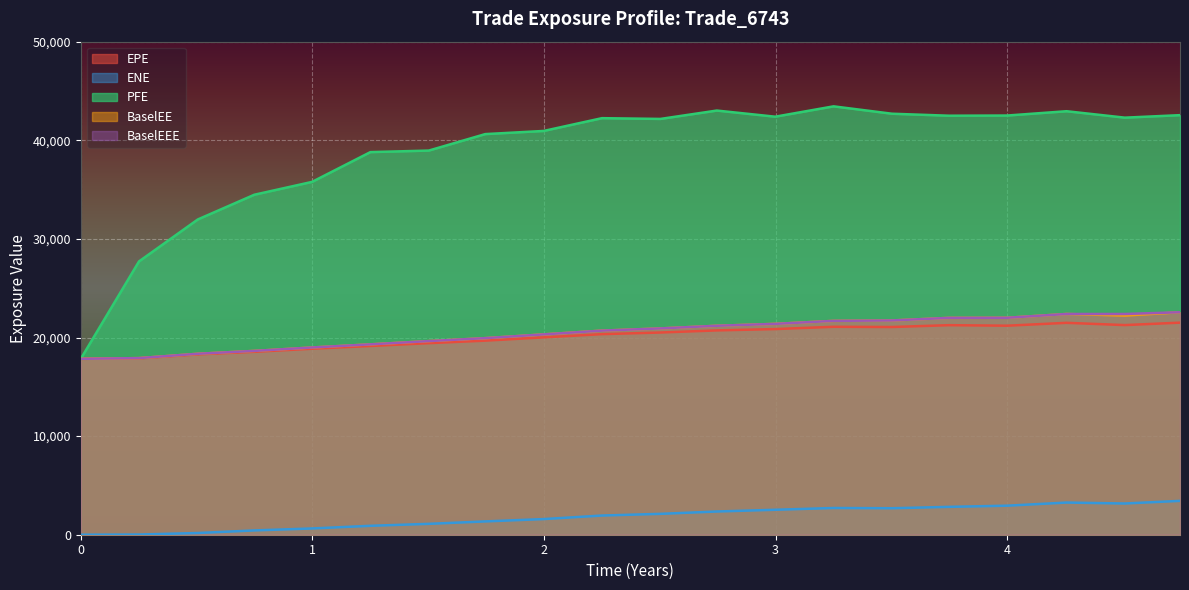

True or false: PFE and EPE intersect in this chart.

False